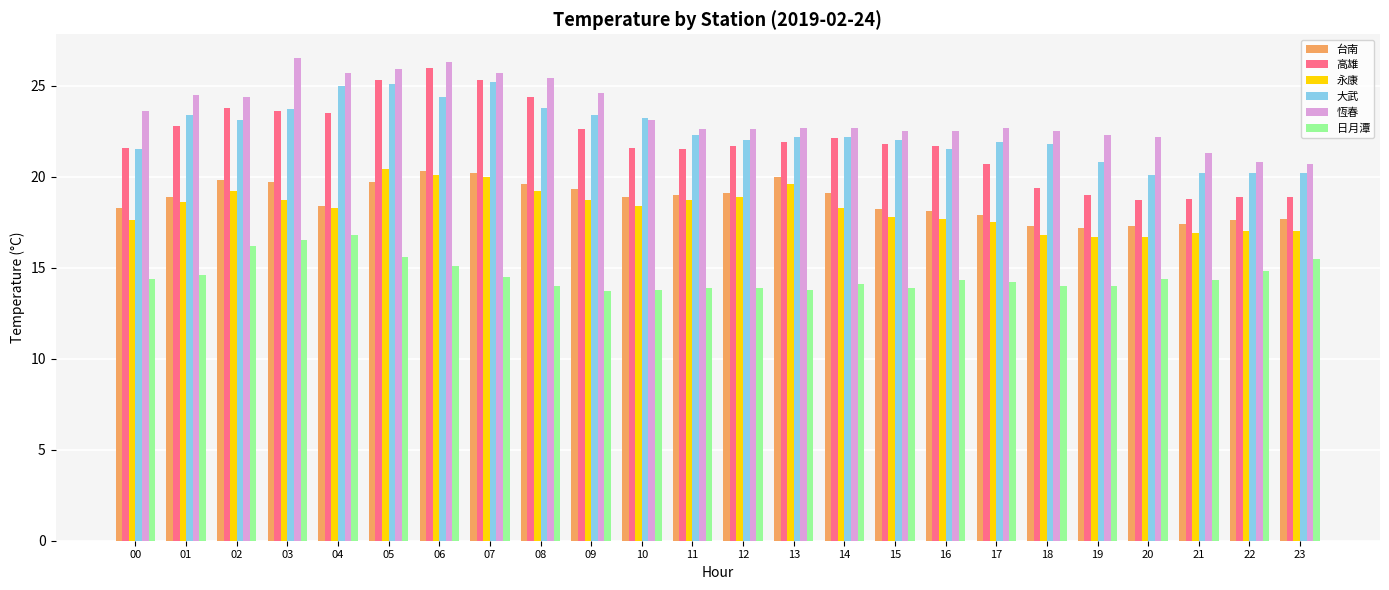

What are all the series names shown in the legend?

台南, 高雄, 永康, 大武, 恆春, 日月潭